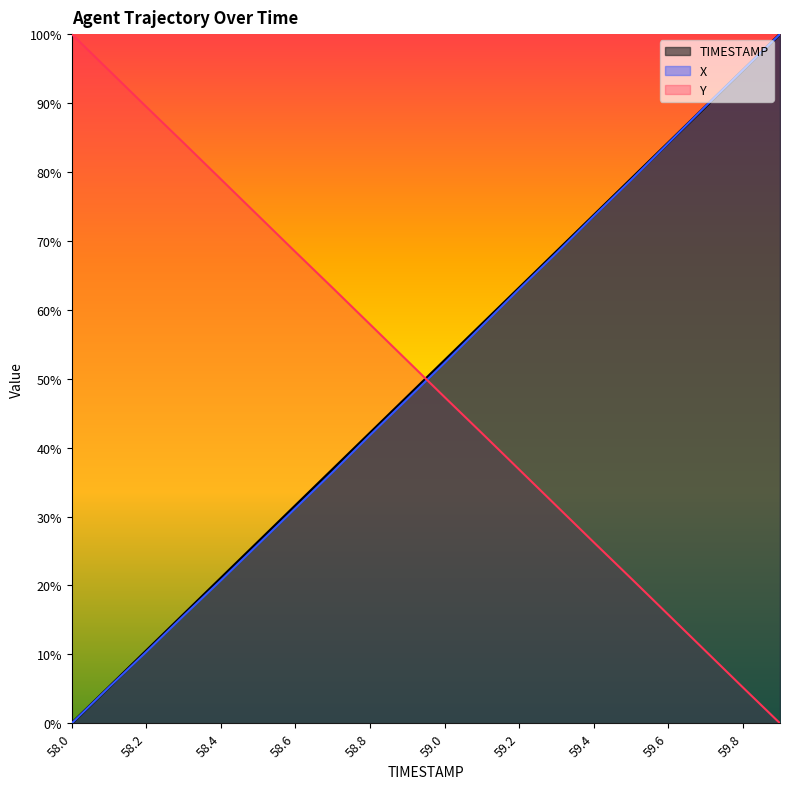

Between which two adjacent categories do TIMESTAMP and X first intersect?

59.6 and 59.7